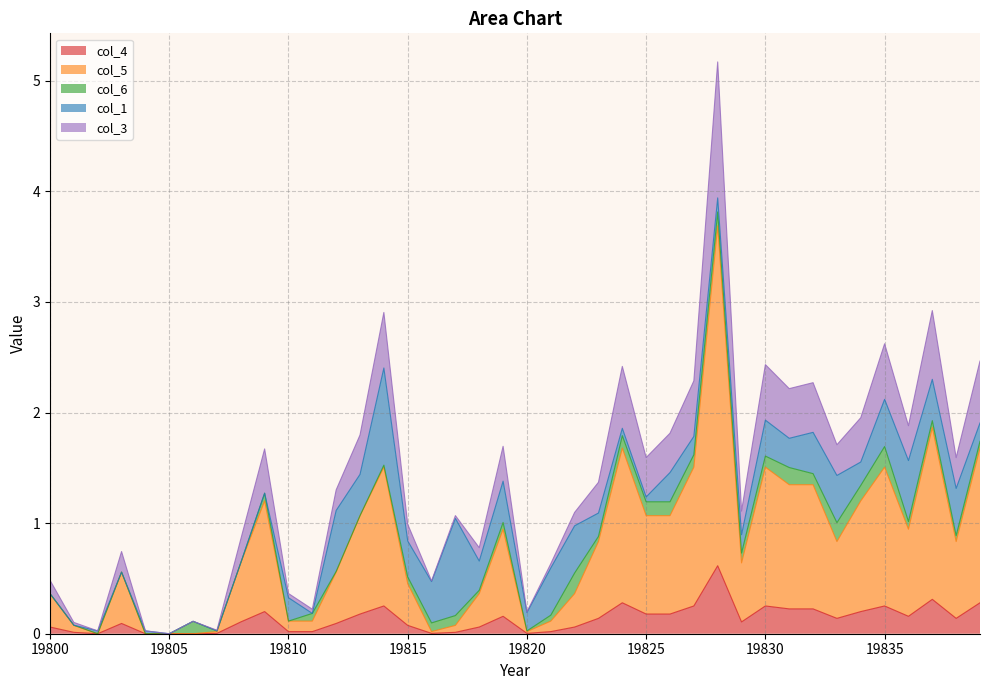

What is the approximate value of col_4 at 19835?

0.3